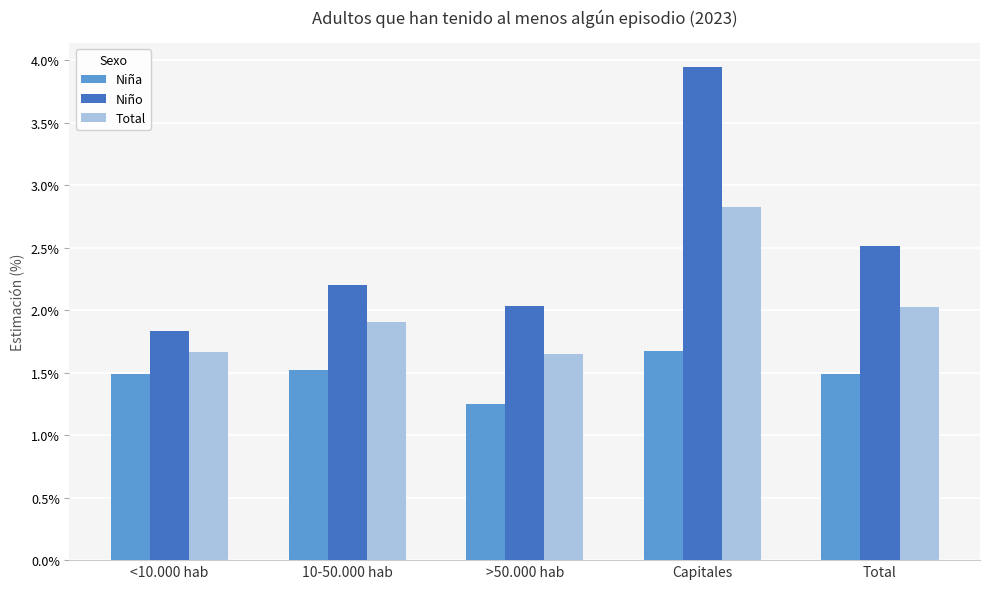

Where is Total nearest to the value 2?

Total